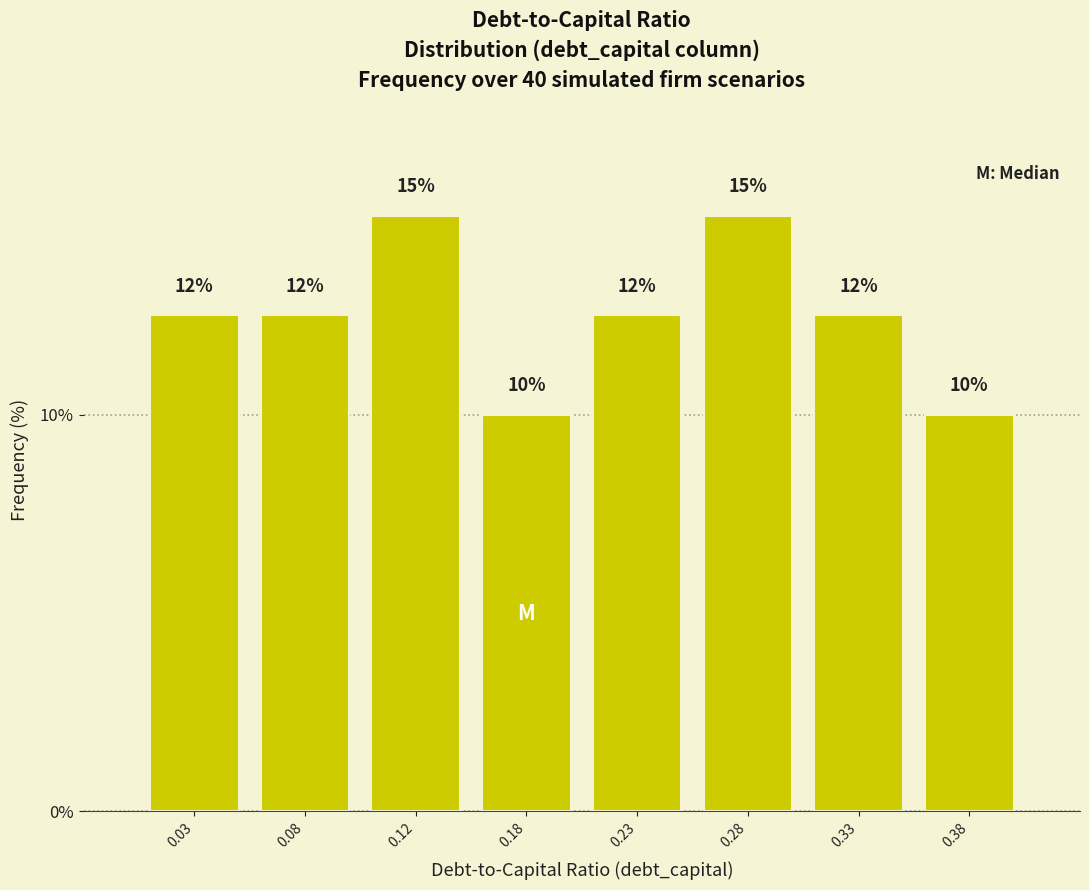

True or false: the data shows 12.5 at 0.23.

True